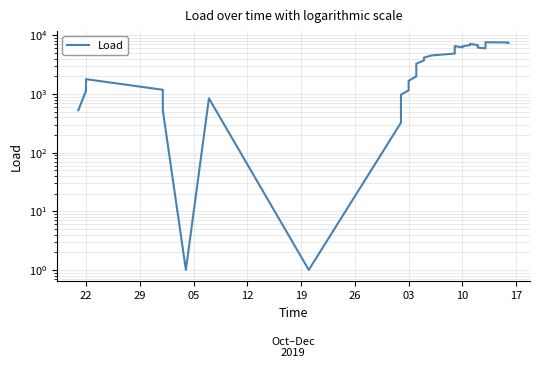

What is the maximum value shown in the chart?

7587.0